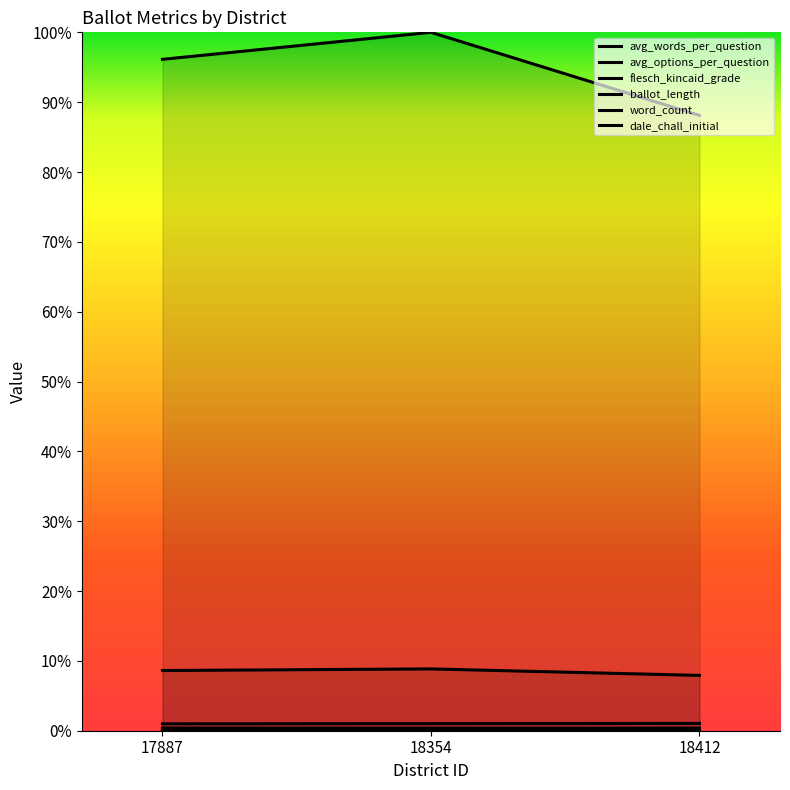

At which label is avg_options_per_question closest to 0?

17887